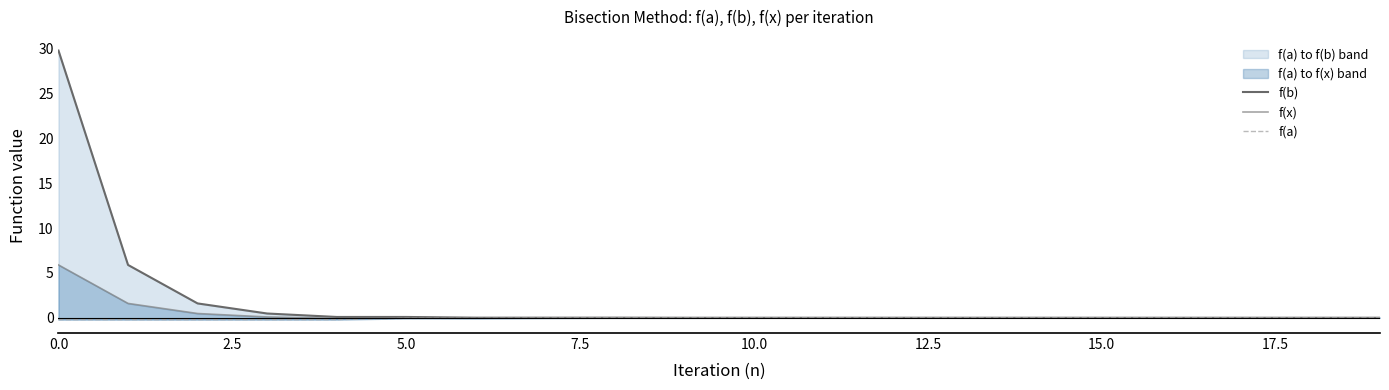

Which series has the widest spread of values?

f(b)